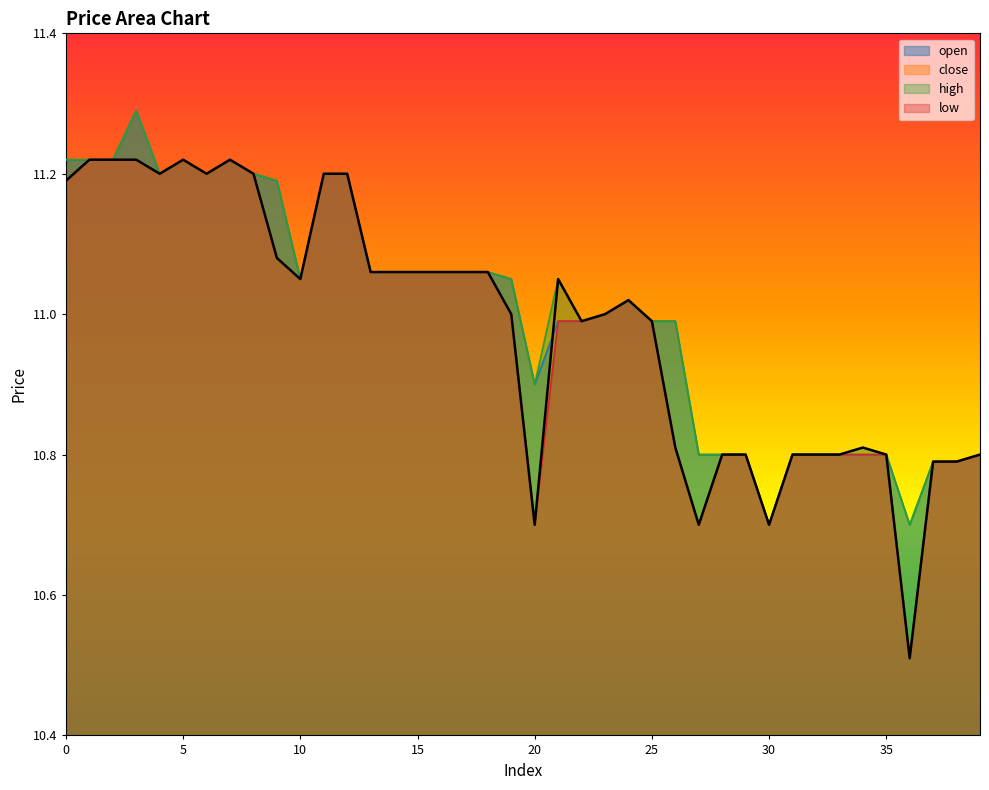

Which label corresponds to the largest value in the chart?

3